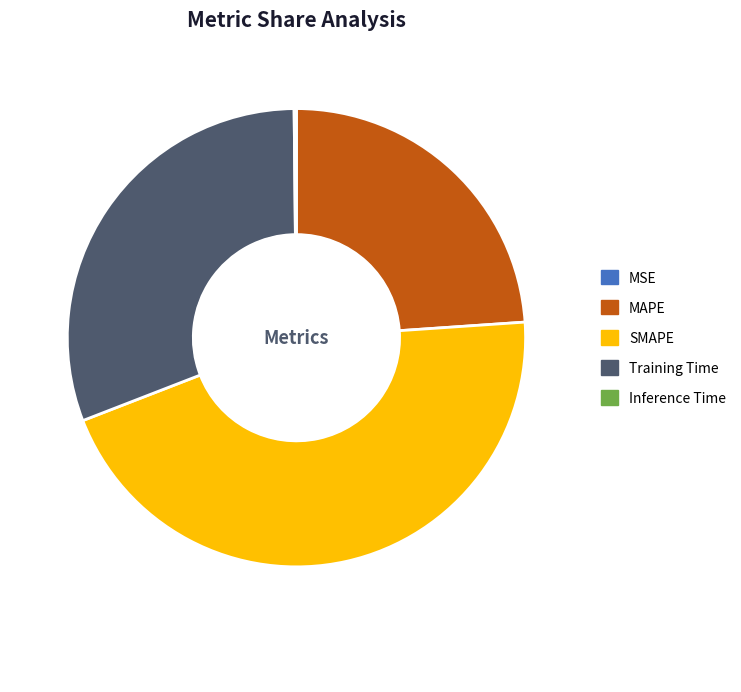

Is it true that SMAPE is 45% of the pie?

True